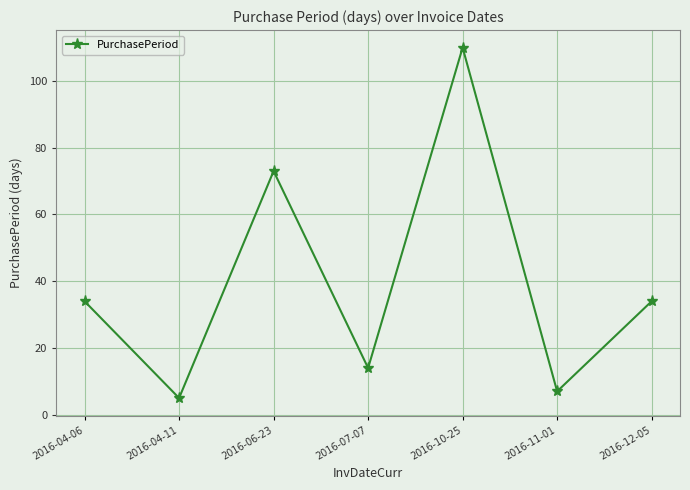

The value at 2016-12-05 is 34. True or false?

True